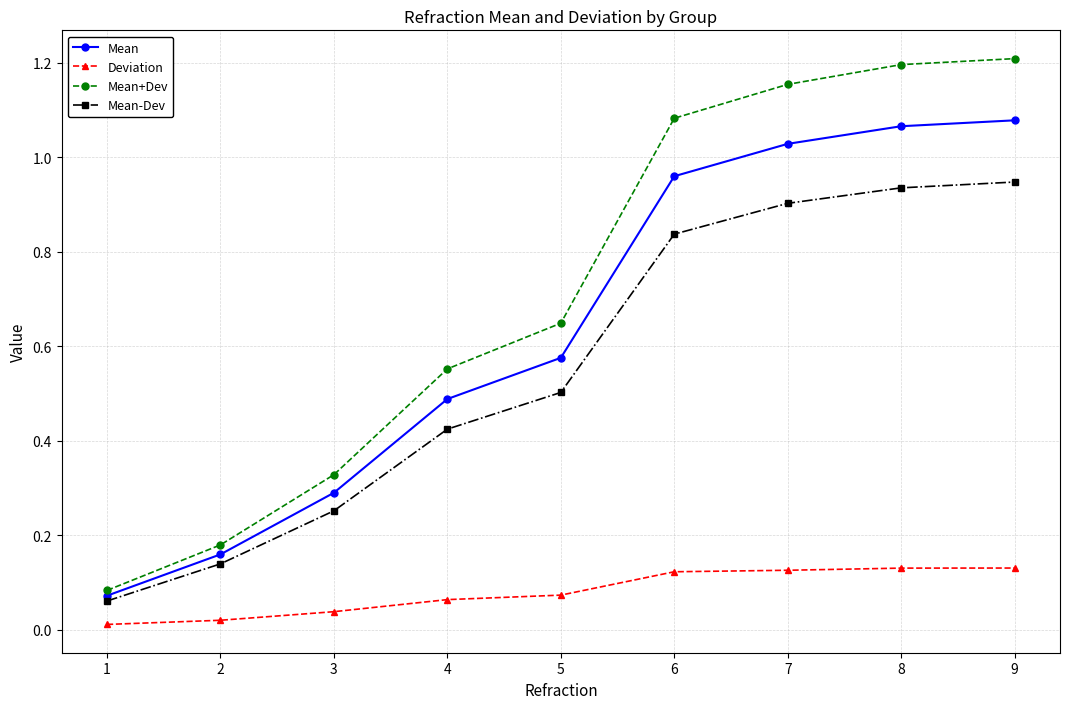

True or false: Deviation has a value of 0.2 at 6.

False